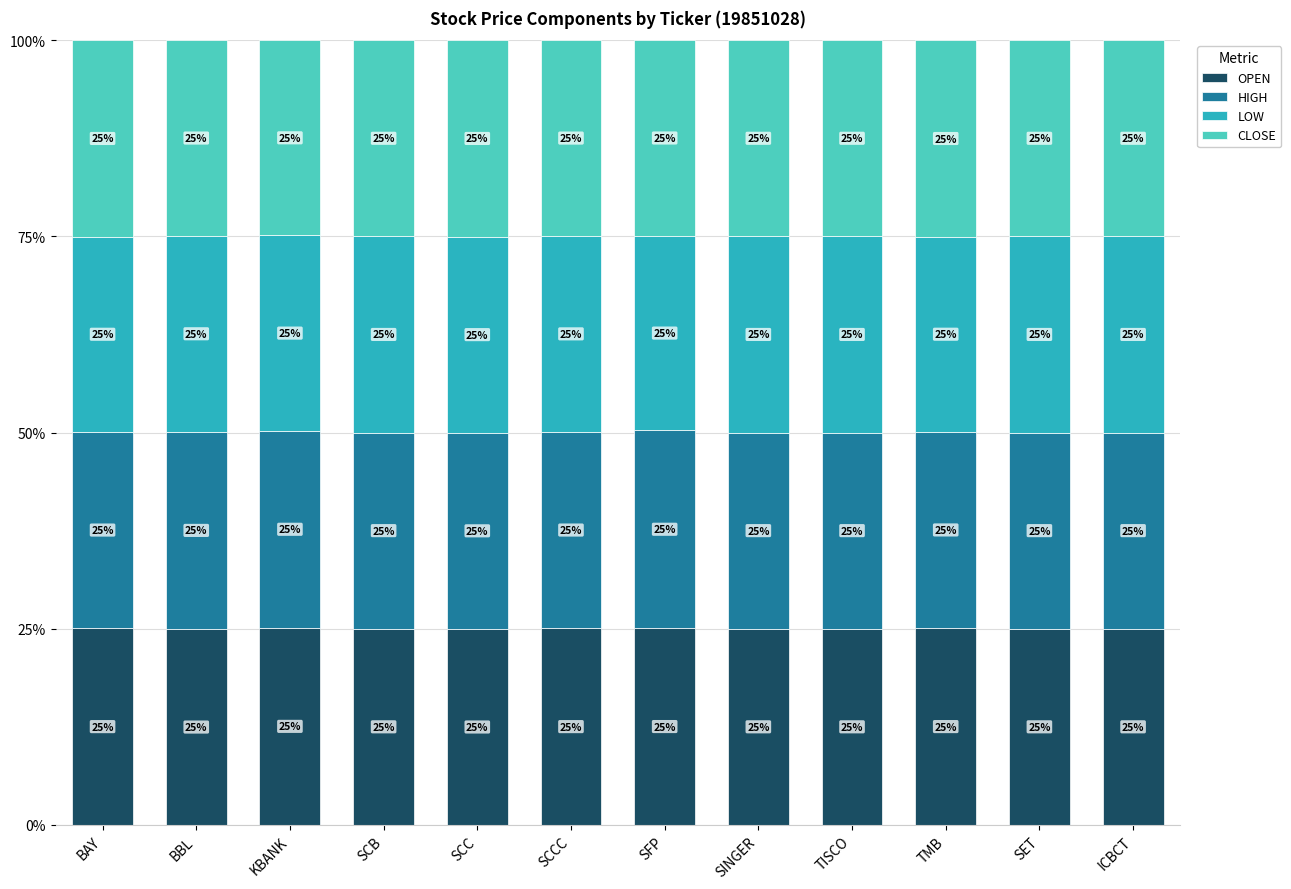

At which label does OPEN first exceed 25?

BAY